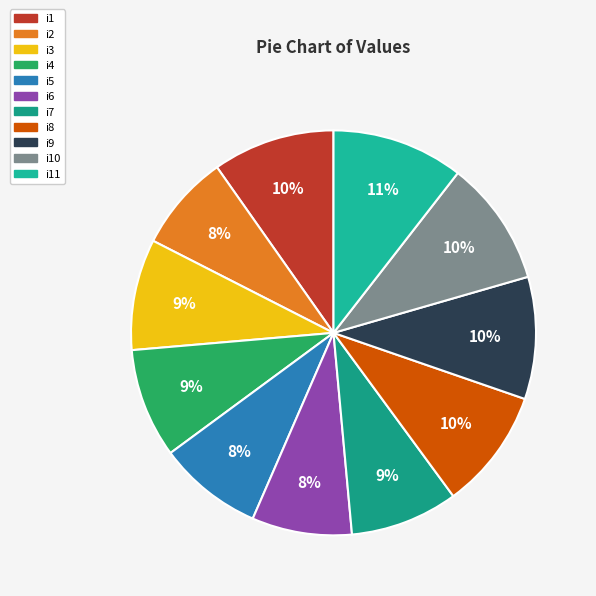

Count the number of slices in the pie.

11